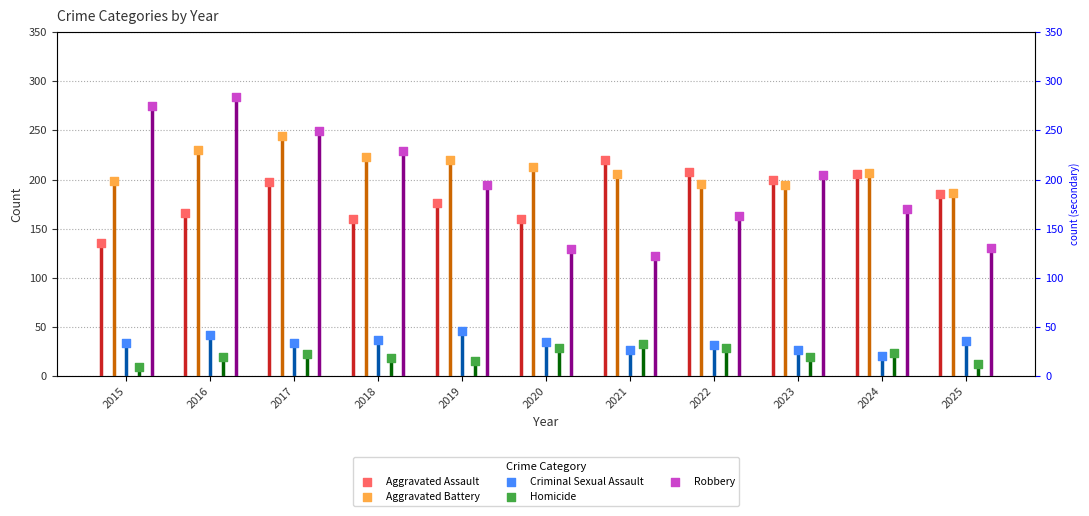

Which series has the largest total across all categories?

Aggravated Battery